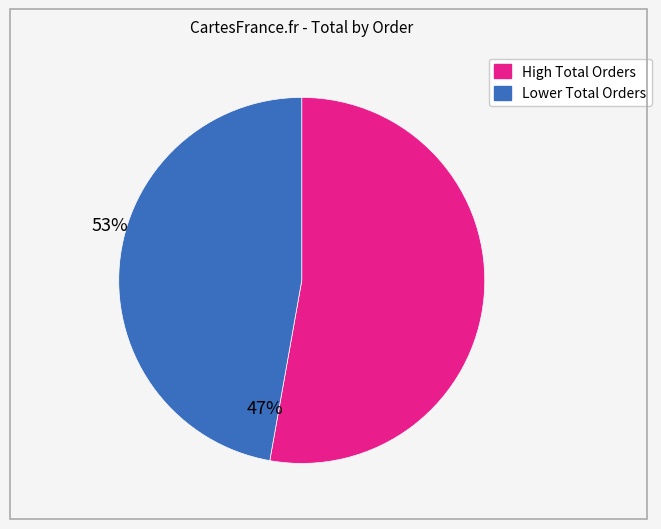

Is there a majority slice in this chart?

Yes